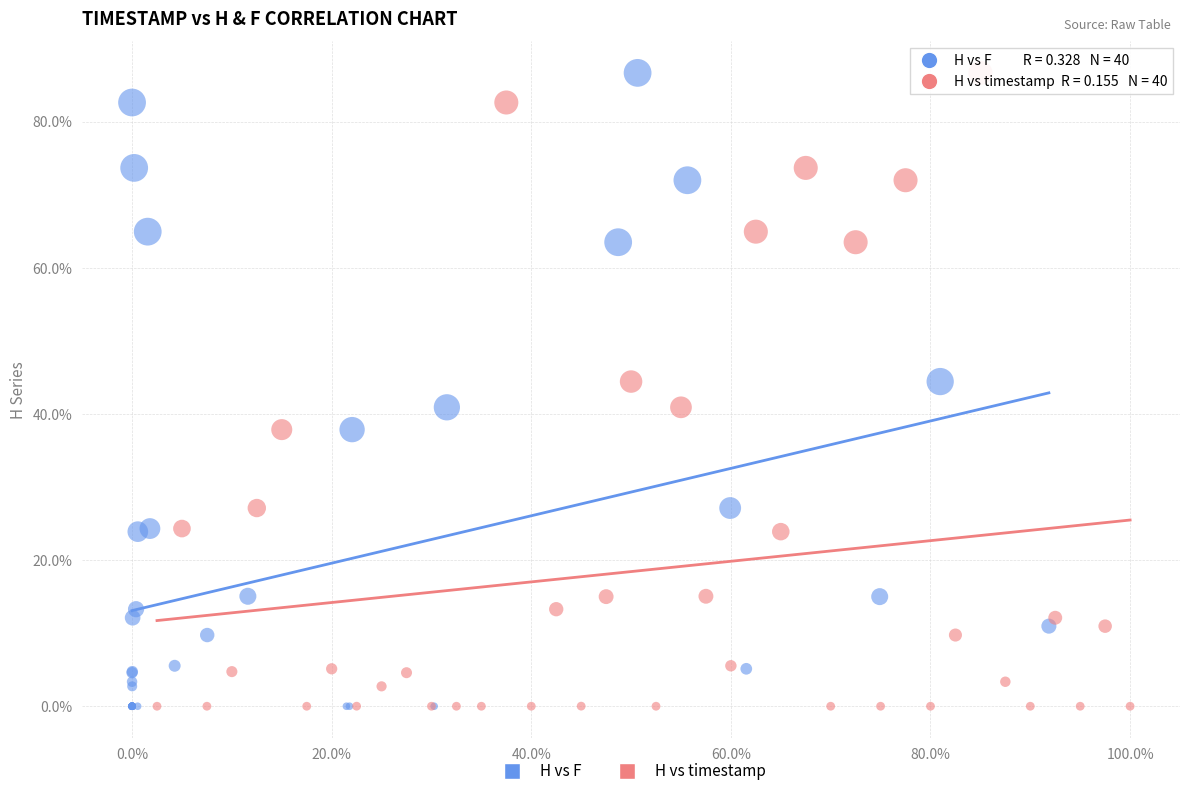

What are all the series names shown in the legend?

H vs F, H vs timestamp